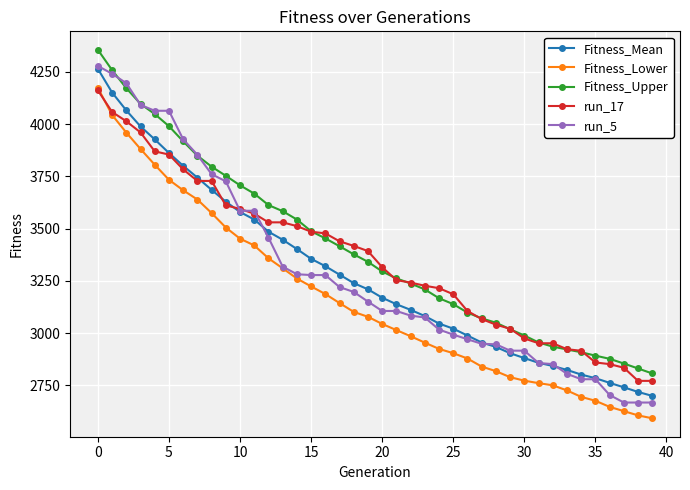

What is the lowest value of the Fitness_Upper series?

2807.1